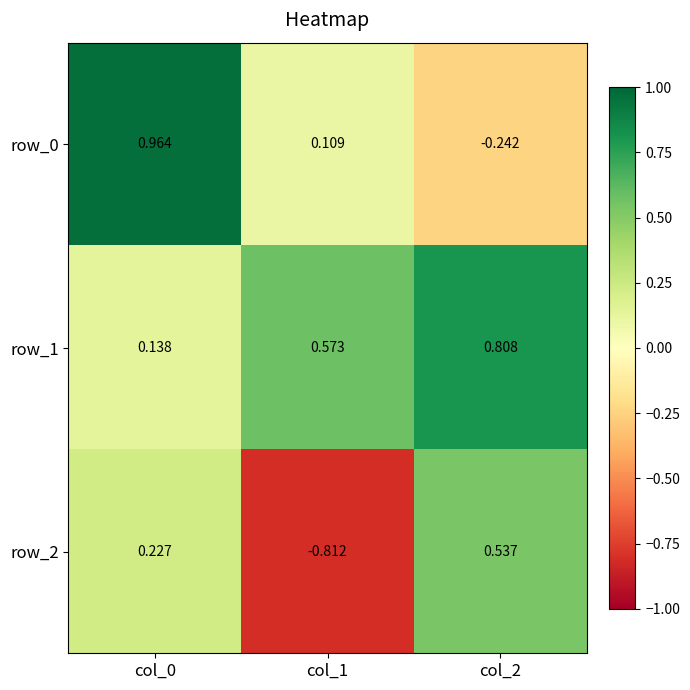

Is the value of row_1 at col_0 greater than the value of row_0 at col_1?

Yes